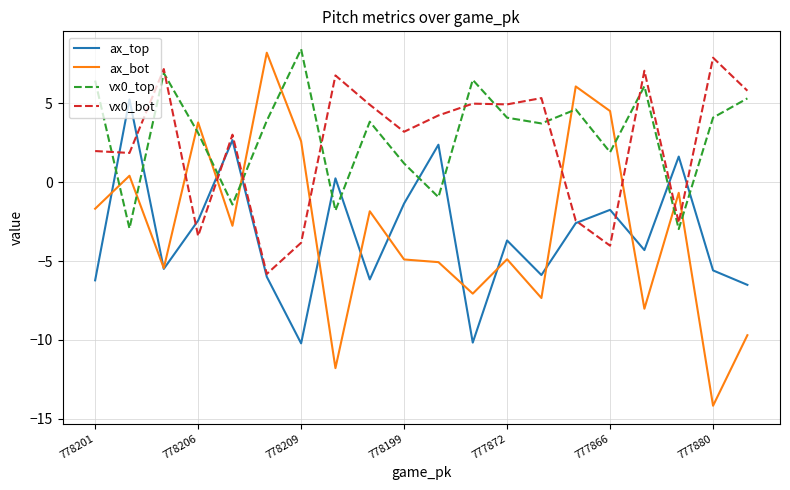

What is the minimum value for ax_top?

-10.2